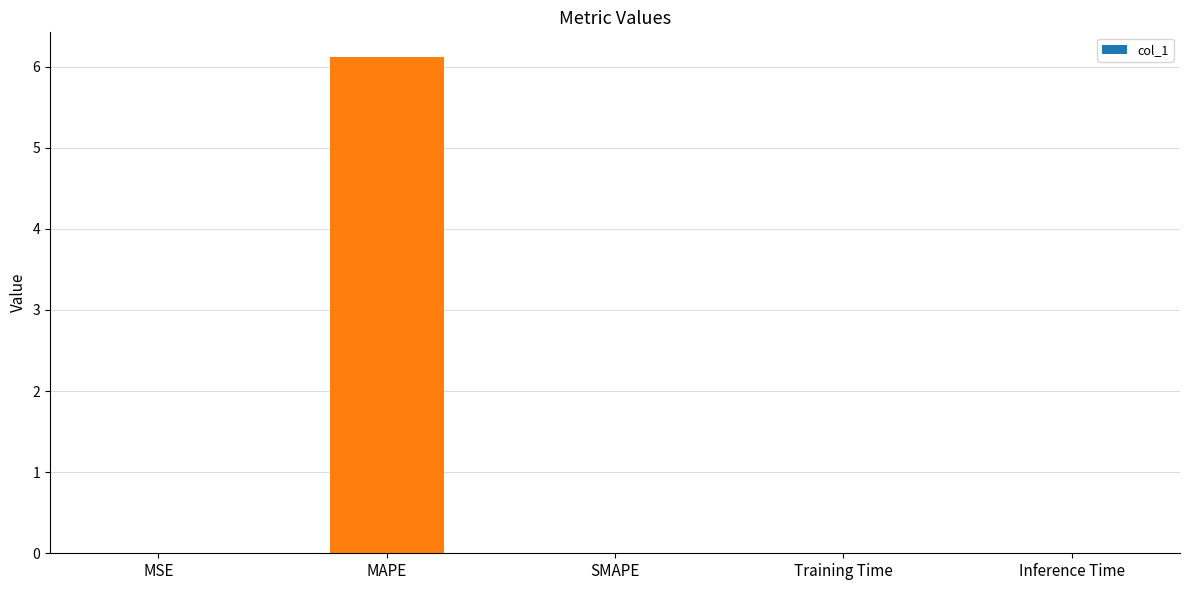

Are the bars grouped side by side (vs. stacked)?

No